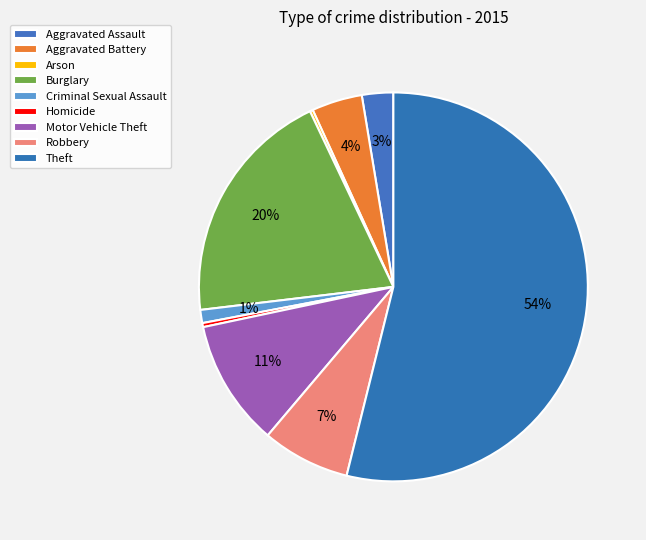

Is there a majority slice in this chart?

Yes